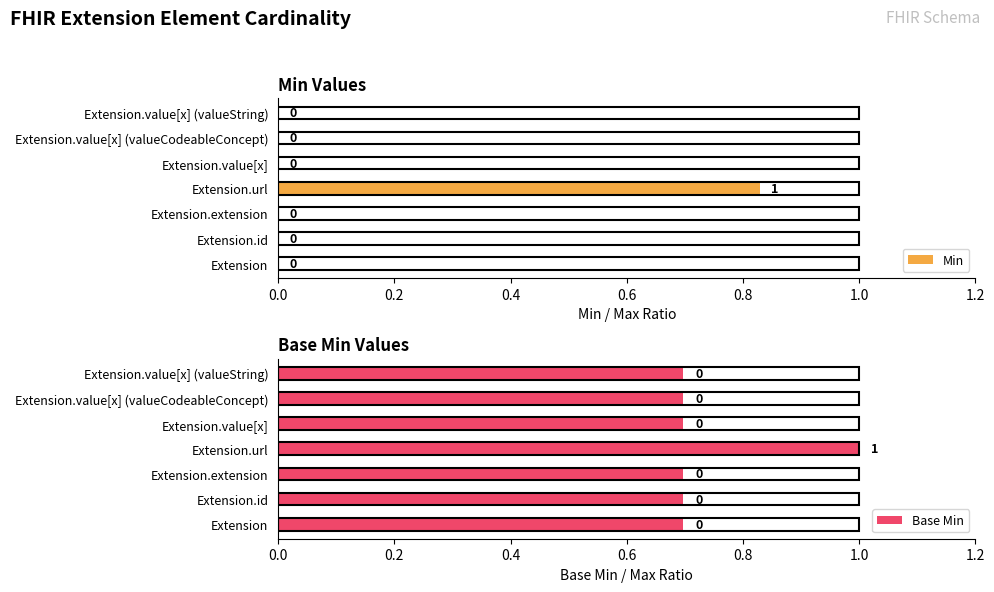

What is the difference between the highest and lowest values at Extension?

0.7